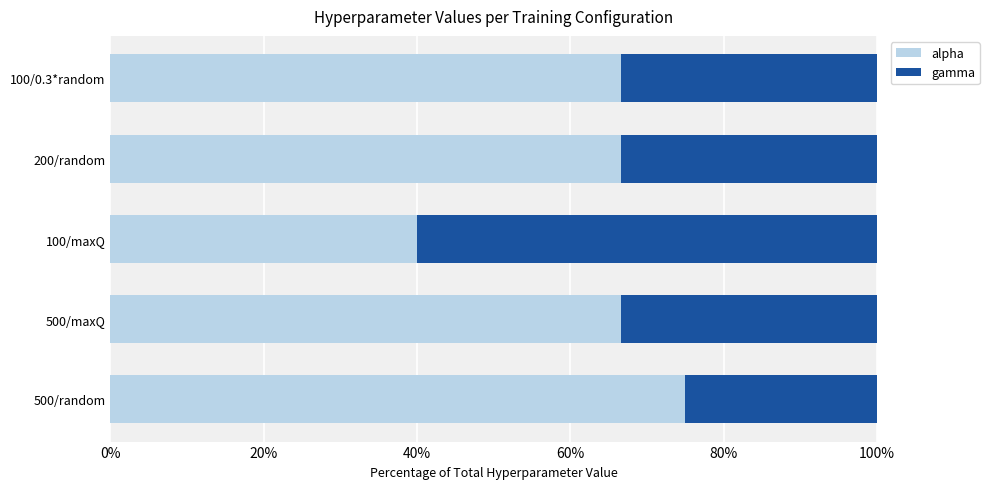

The alpha series shows 16.9 at 200/random. True or false?

False